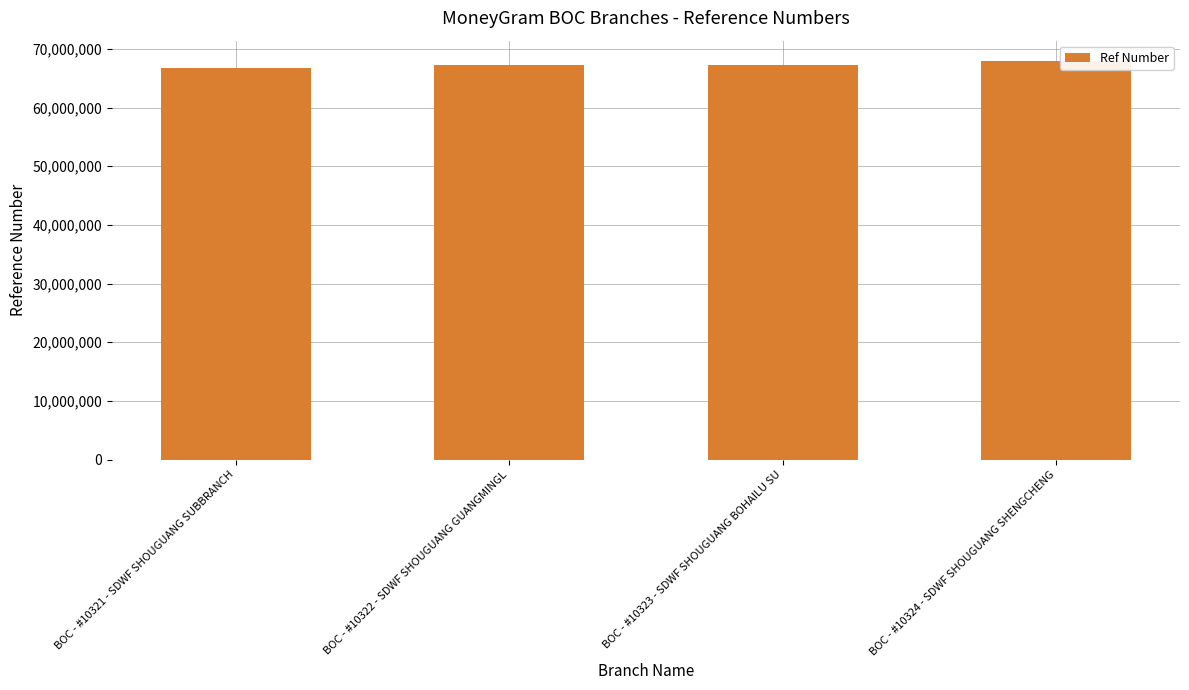

What is the value of the 1st bar from the left?

66735445